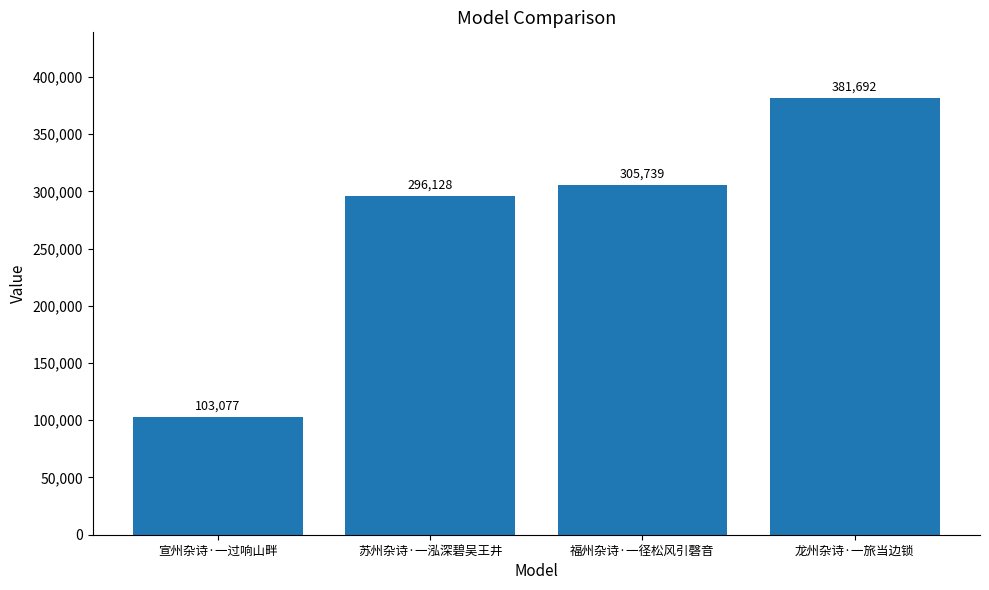

What is the label of the 1st bar from the right?

龙州杂诗·一旅当边锁